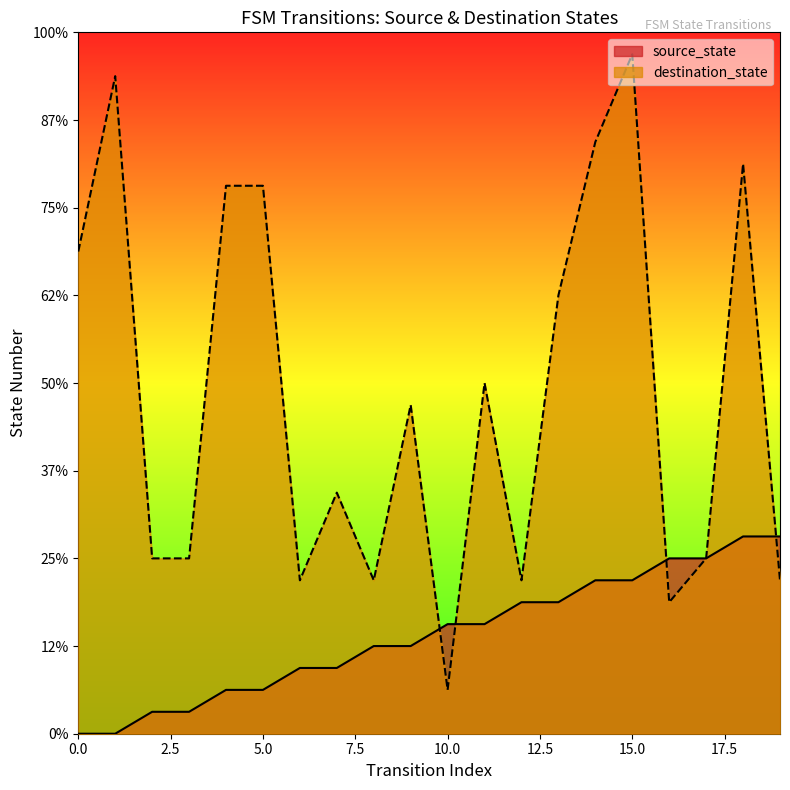

Which series has the widest spread of values?

destination_state